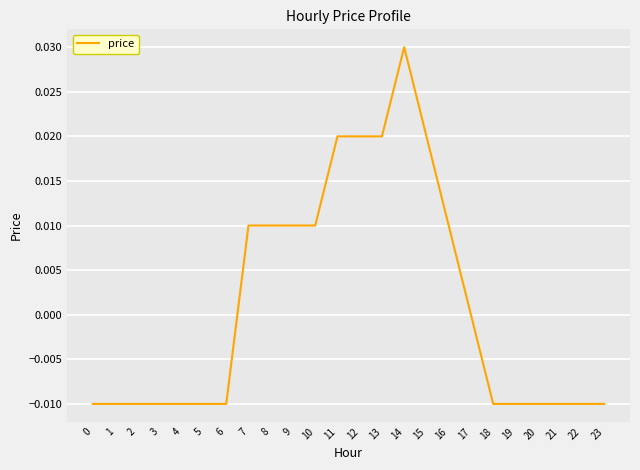

The value at 6 is -0.0. True or false?

True